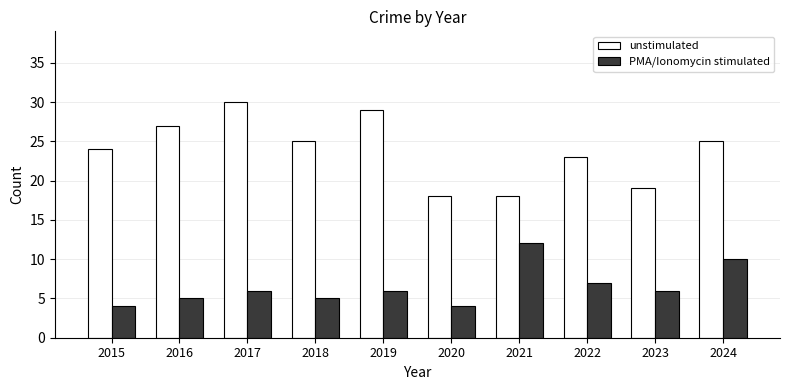

At which label is unstimulated closest to 24?

2015